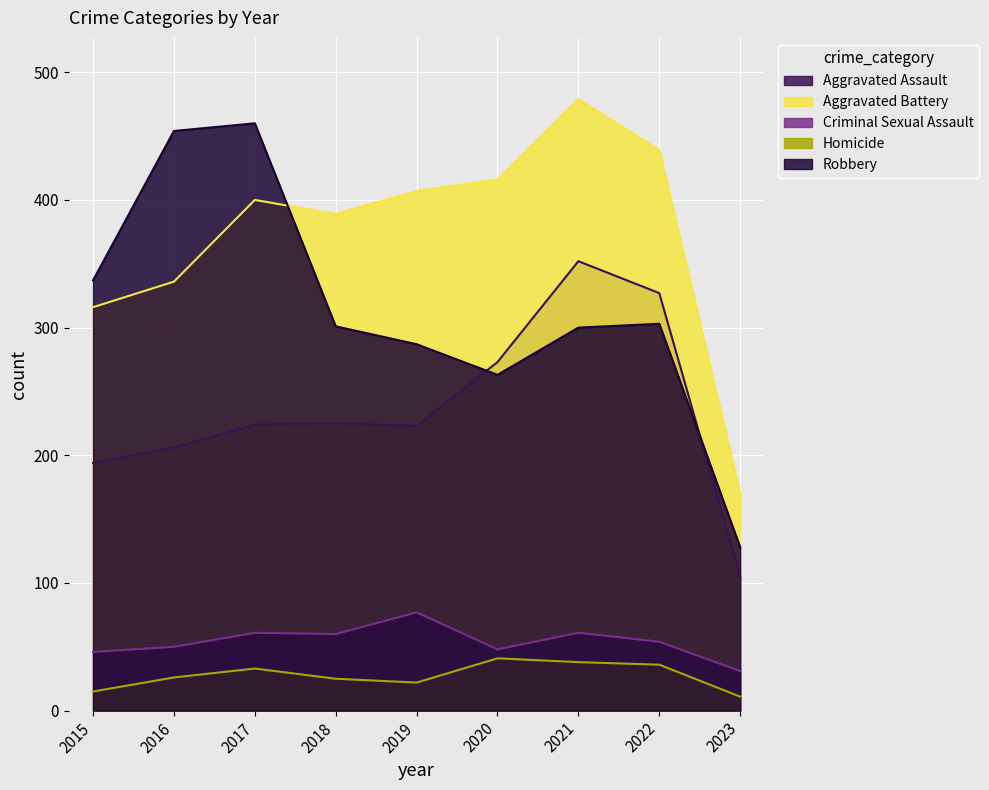

What is the approximate value of Robbery at 2017?

460